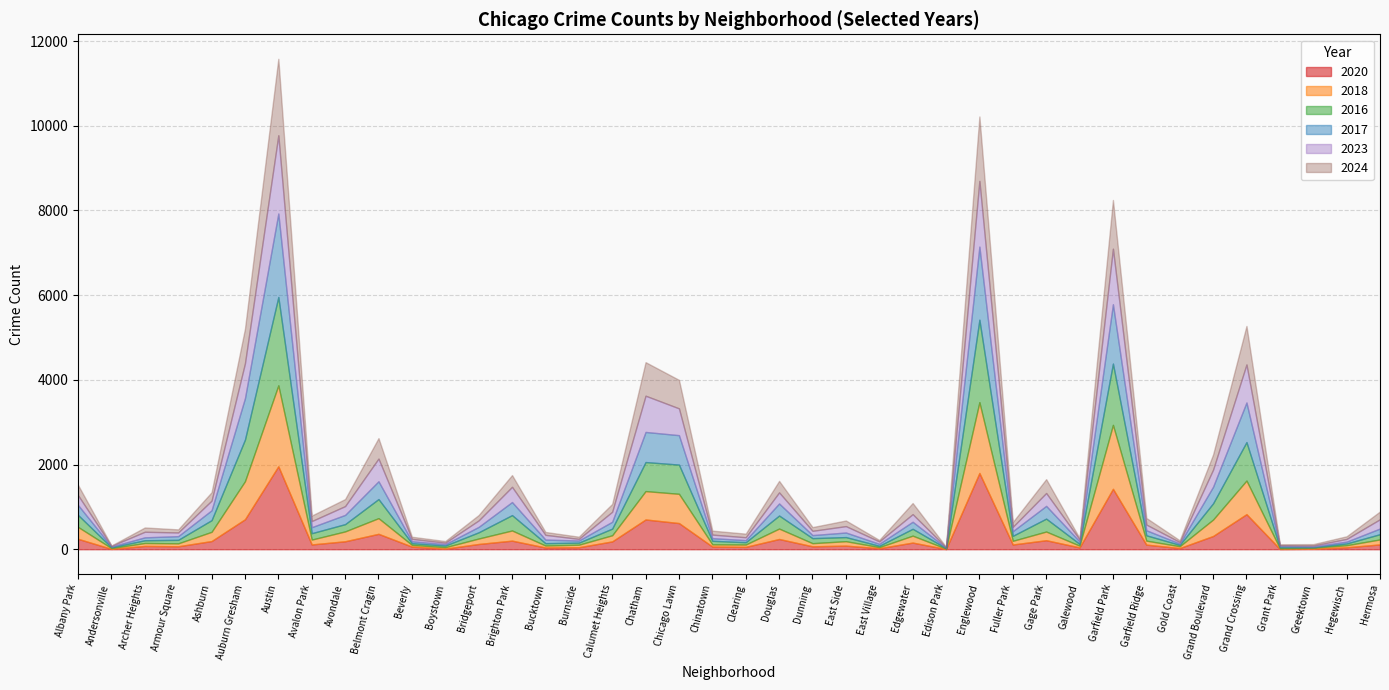

Reading left to right, what are all the values shown in this chart?

2023: 232	17	132	87	228	824	1848	144	208	536	56	35	153	359	112	39	236	856	633	84	68	262	101	151	57	180	10	1552	102	304	48	1312	135	35	404	898	16	22	64	219
2024: 242	7	101	73	198	816	1805	130	166	483	50	38	127	277	68	51	185	792	673	93	85	271	88	133	34	262	11	1521	113	327	30	1150	156	41	357	909	24	33	62	183
2017: 235	17	69	87	233	978	1972	142	218	420	46	33	128	309	85	50	162	711	695	63	49	285	72	108	46	166	12	1726	110	301	58	1401	119	31	392	936	30	20	43	134
2016: 282	20	65	83	276	983	2086	151	172	451	40	39	147	363	55	49	157	686	690	84	55	308	119	97	32	162	12	1948	118	305	42	1448	126	33	384	908	26	11	42	124
2018: 281	19	69	69	218	898	1912	115	233	370	41	34	129	240	47	60	145	670	691	52	55	246	74	105	26	164	9	1672	87	205	42	1510	94	43	388	794	15	24	49	118
2020: 246	8	78	70	193	708	1959	113	188	364	62	14	124	203	41	47	185	703	618	63	56	242	69	85	24	157	5	1801	112	213	43	1427	109	28	313	828	7	11	46	114